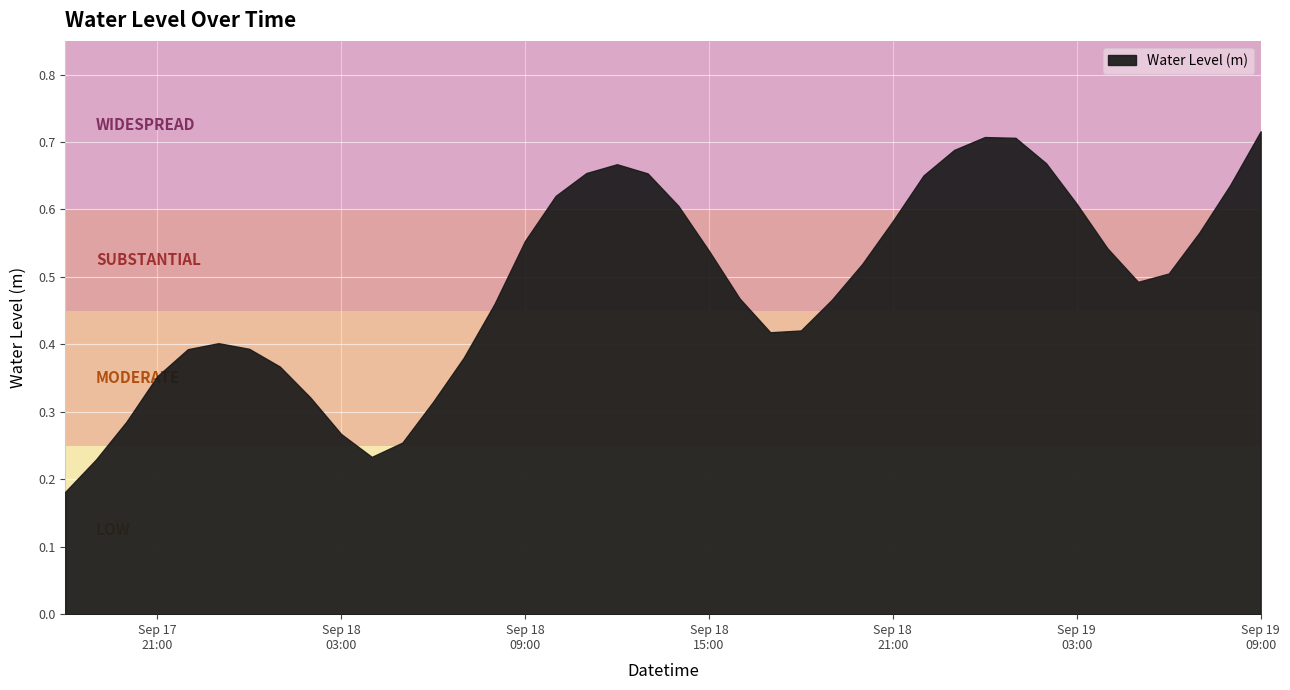

What is the greatest value displayed?

0.7